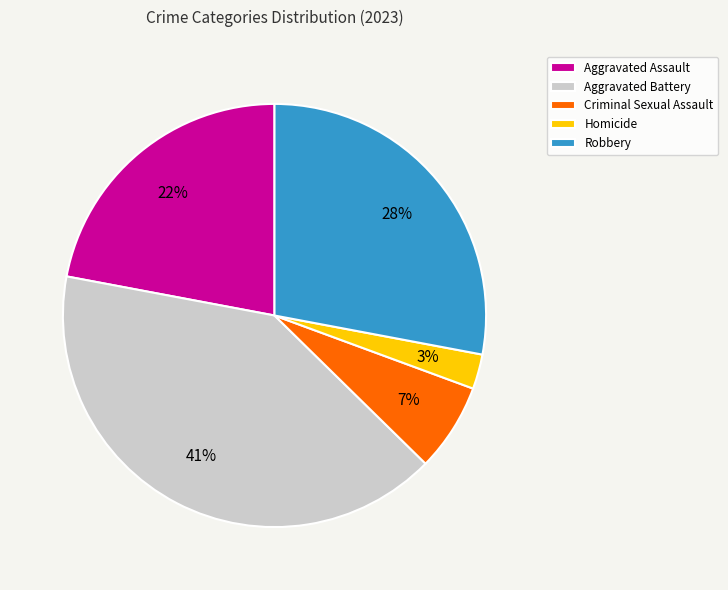

True or false: Criminal Sexual Assault accounts for 1% of the total.

False